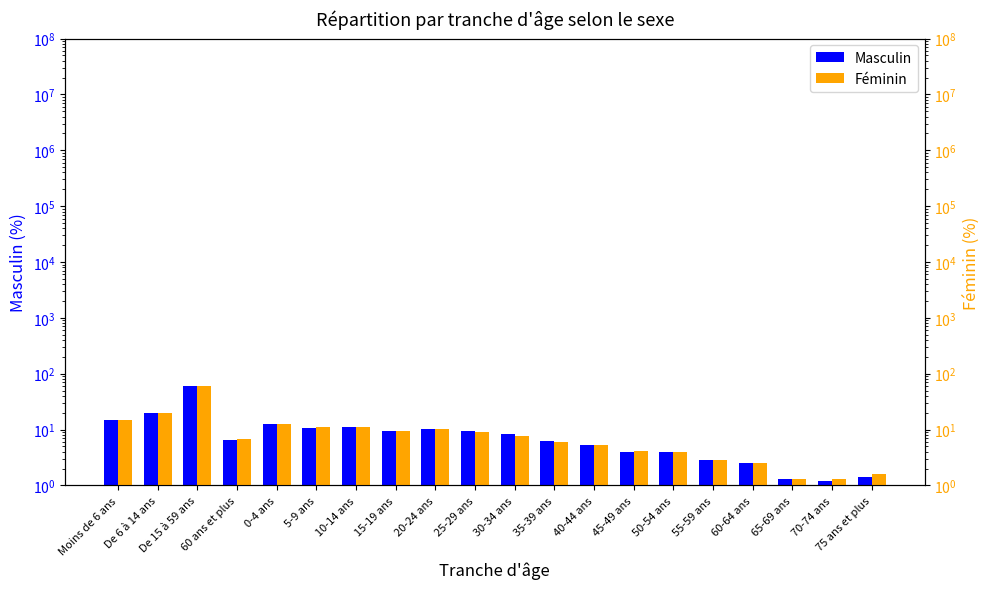

What is the minimum value shown in the chart?

1.2